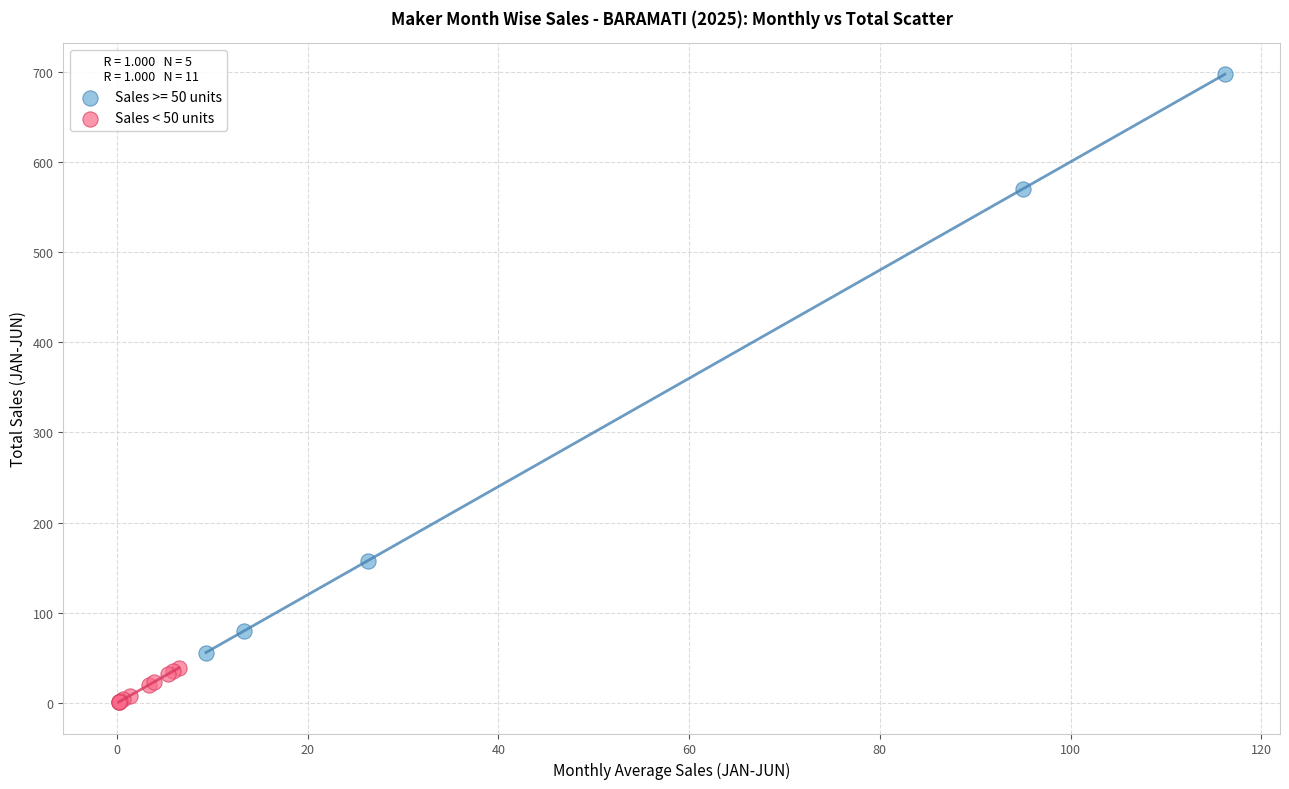

Which series reaches the minimum Y coordinate?

Sales < 50 units